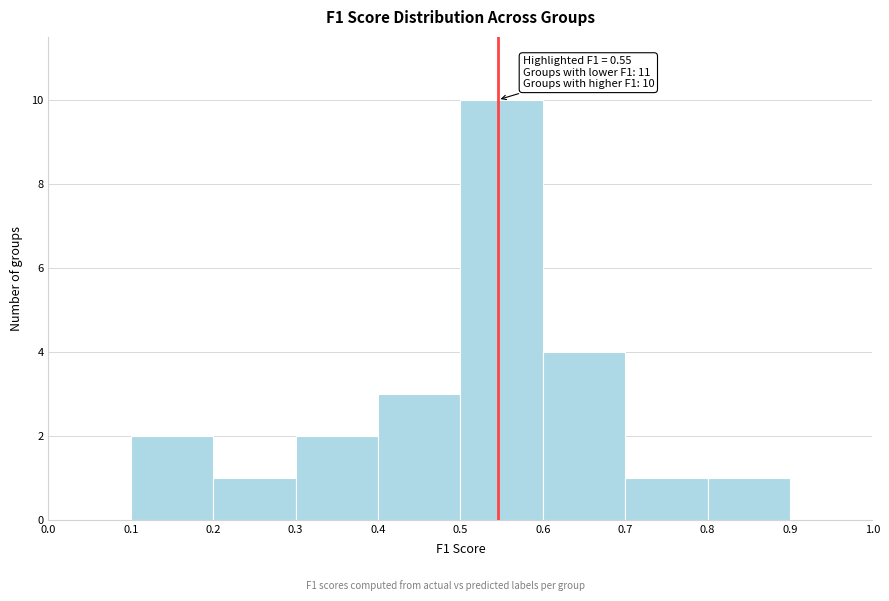

Over which range of the x-axis is the bar tallest?

0.5 to 0.6